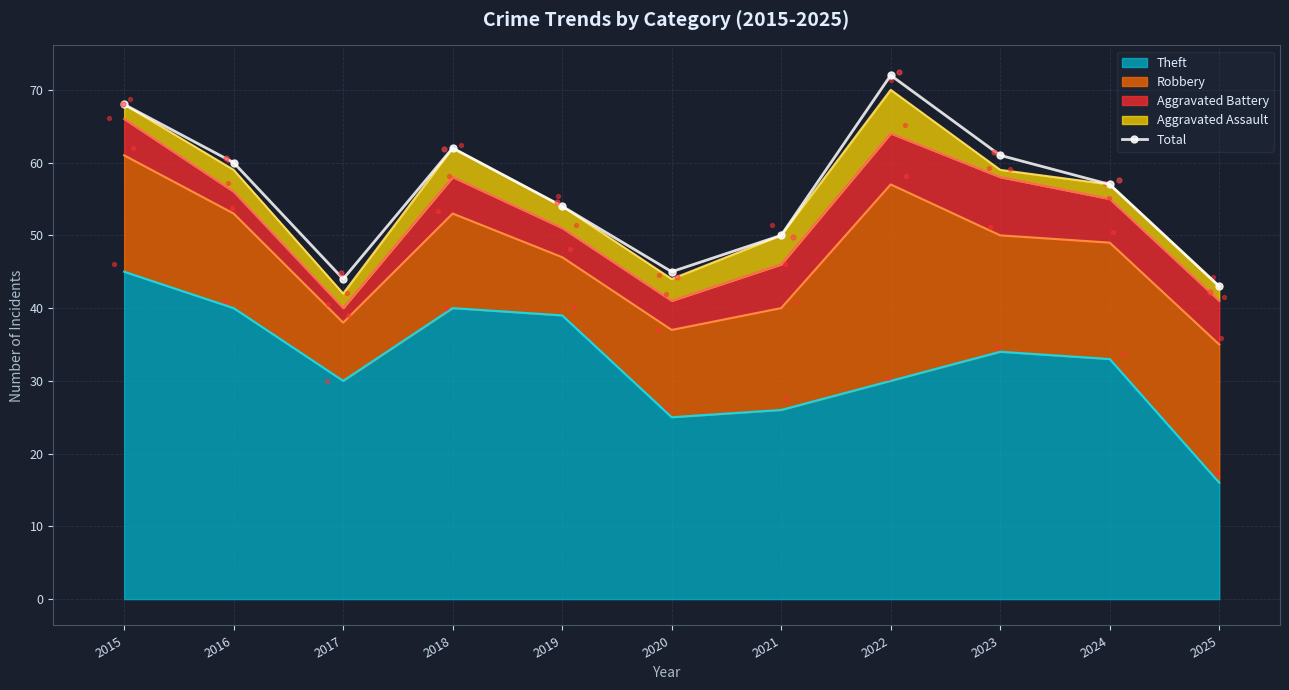

Between 2022 and 2020, which is larger?

2022